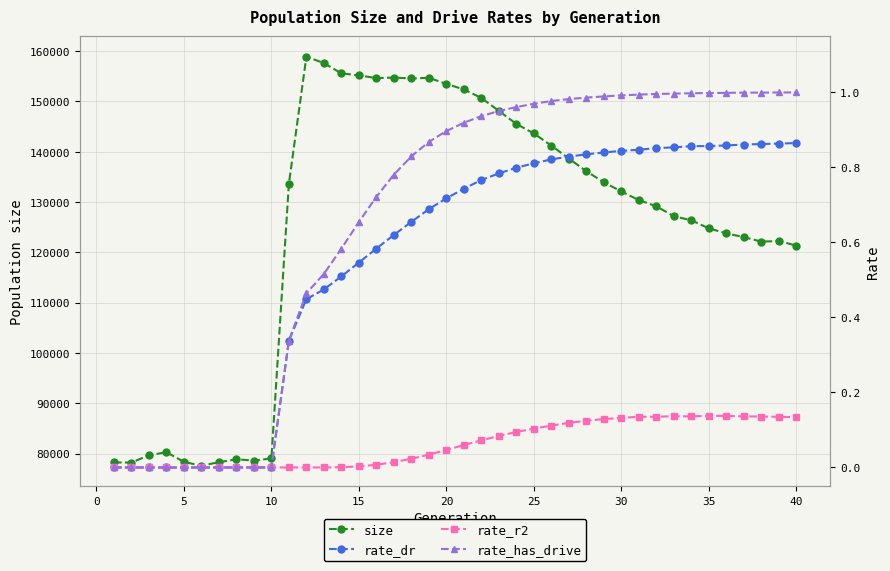

Where is size nearest to the value 118251?

40